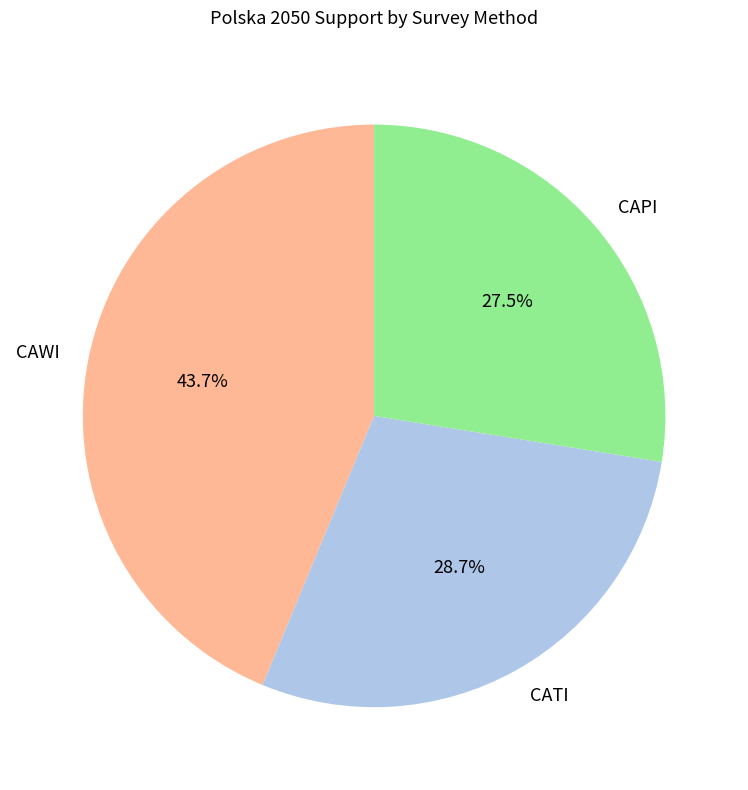

Which slice is the largest?

CAWI